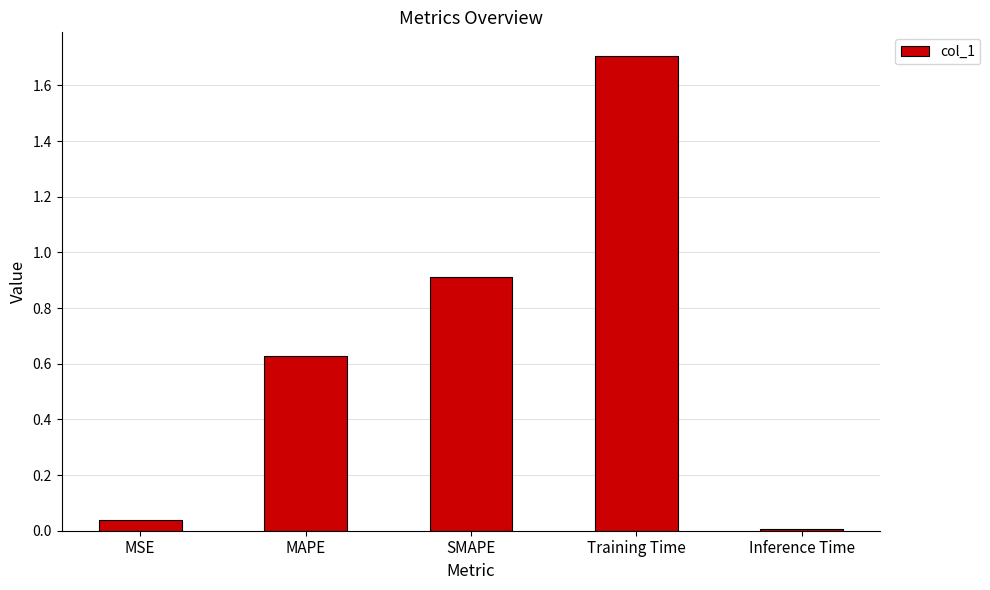

What is the value of the 3rd bar from the left?

0.9